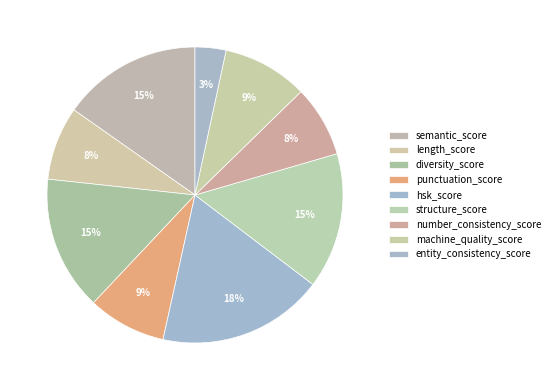

True or false: diversity_score accounts for 7% of the total.

False